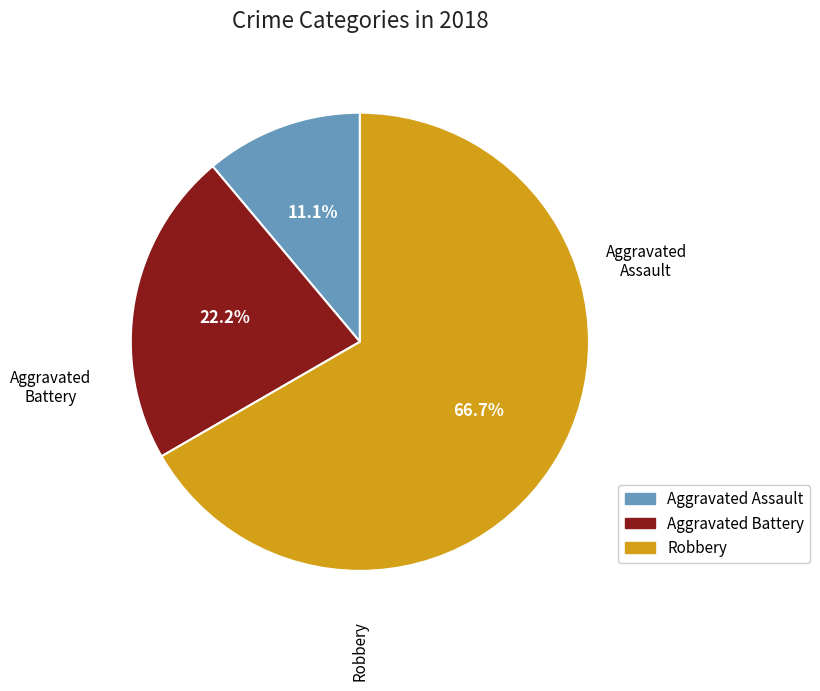

True or false: Aggravated Battery accounts for 22% of the total.

True